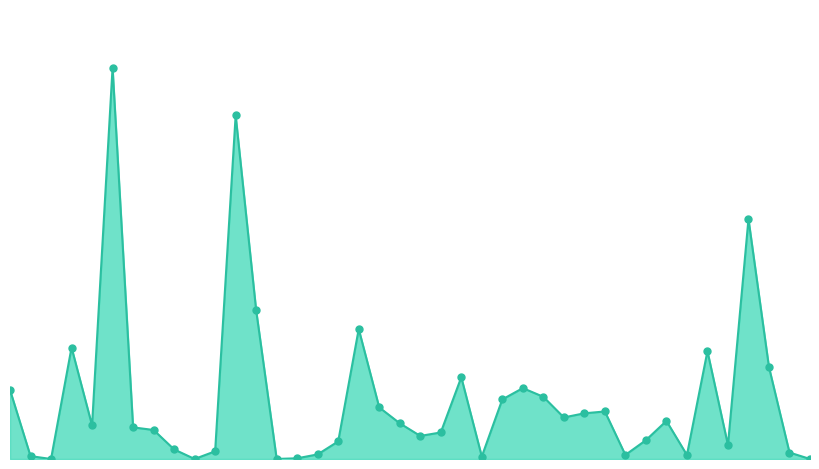

Does the chart have visible grid lines?

No